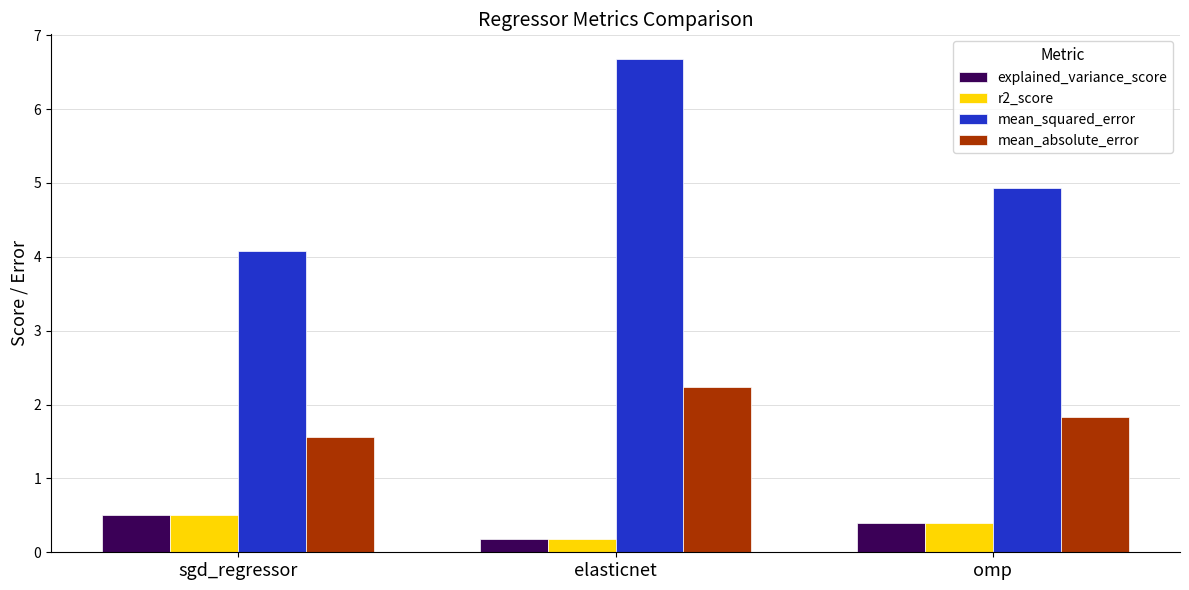

Reading left to right, transcribe all the data shown in this chart.

explained_variance_score: sgd_regressor=0.5	elasticnet=0.2	omp=0.4
r2_score: sgd_regressor=0.5	elasticnet=0.2	omp=0.4
mean_squared_error: sgd_regressor=4.1	elasticnet=6.7	omp=4.9
mean_absolute_error: sgd_regressor=1.6	elasticnet=2.2	omp=1.8